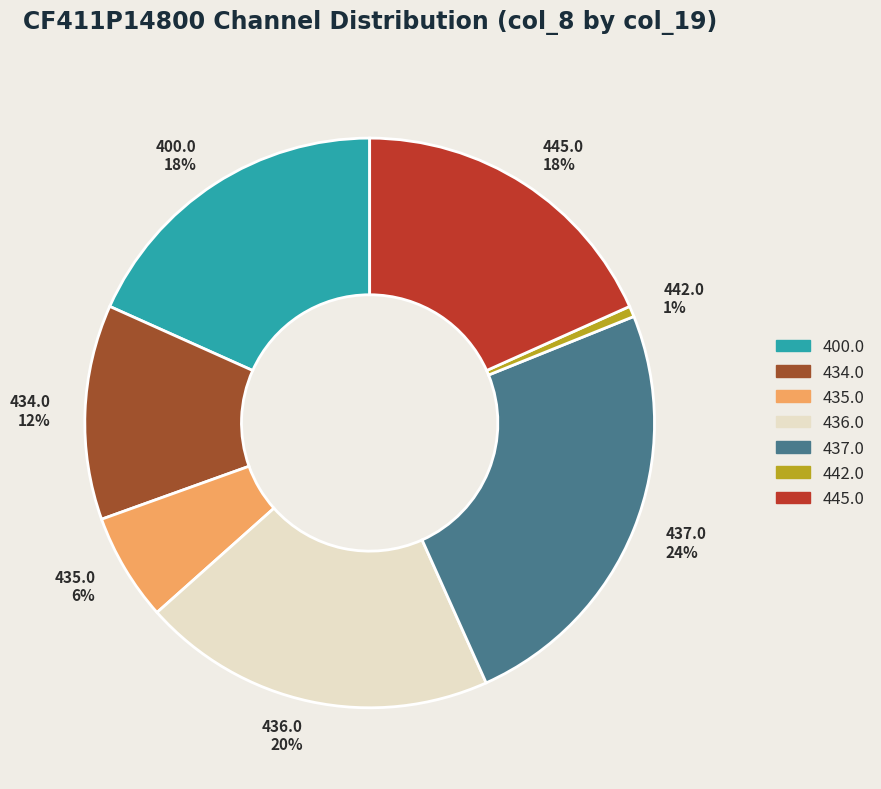

Does any single category account for the majority?

No